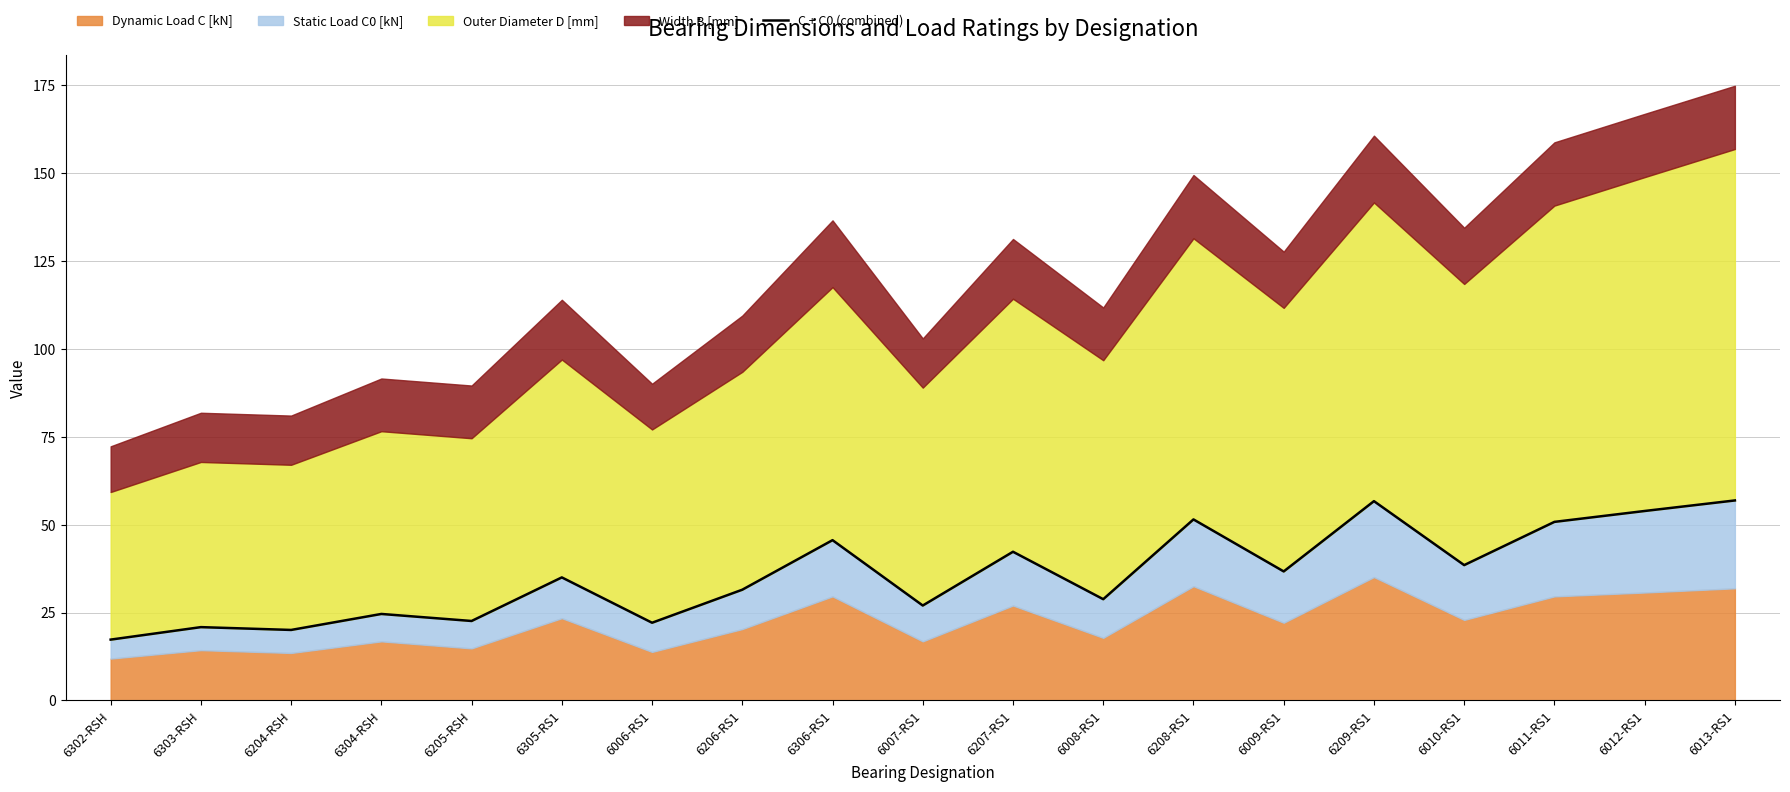

Reading right to left, transcribe all the data shown in this chart.

6013-RS1=56.9	6012-RS1=53.9	6011-RS1=50.8	6010-RS1=38.5	6209-RS1=56.7	6009-RS1=36.7	6208-RS1=51.5	6008-RS1=28.8	6207-RS1=42.3	6007-RS1=27.0	6306-RS1=45.6	6206-RS1=31.5	6006-RS1=22.1	6305-RS1=35.0	6205-RSH=22.6	6304-RSH=24.6	6204-RSH=20.1	6303-RSH=20.9	6302-RSH=17.3